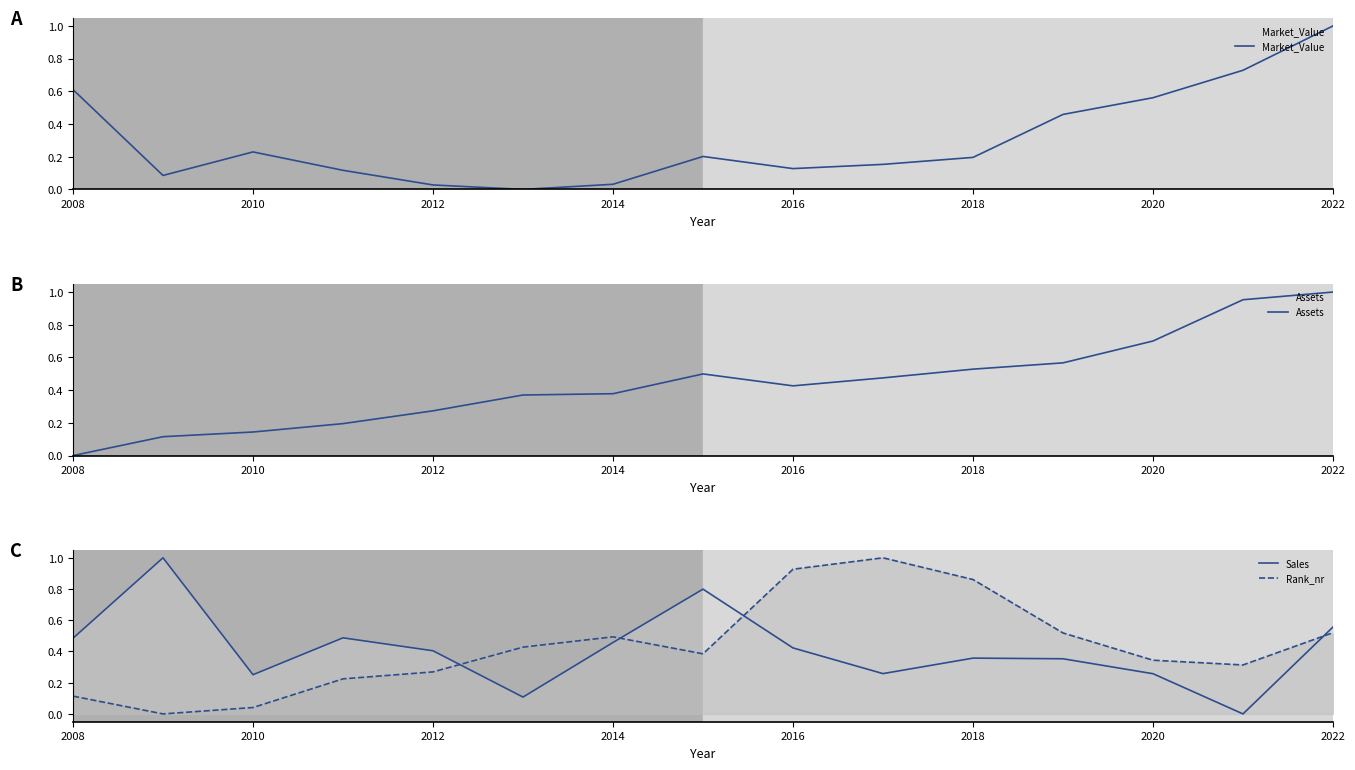

How many positive values does the Sales series have?

14